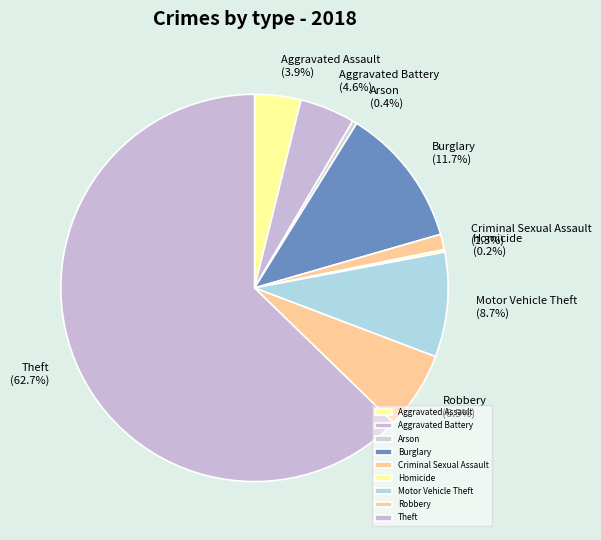

To the nearest percent, what is the difference between the Motor Vehicle Theft and Burglary slice percentages?

3%